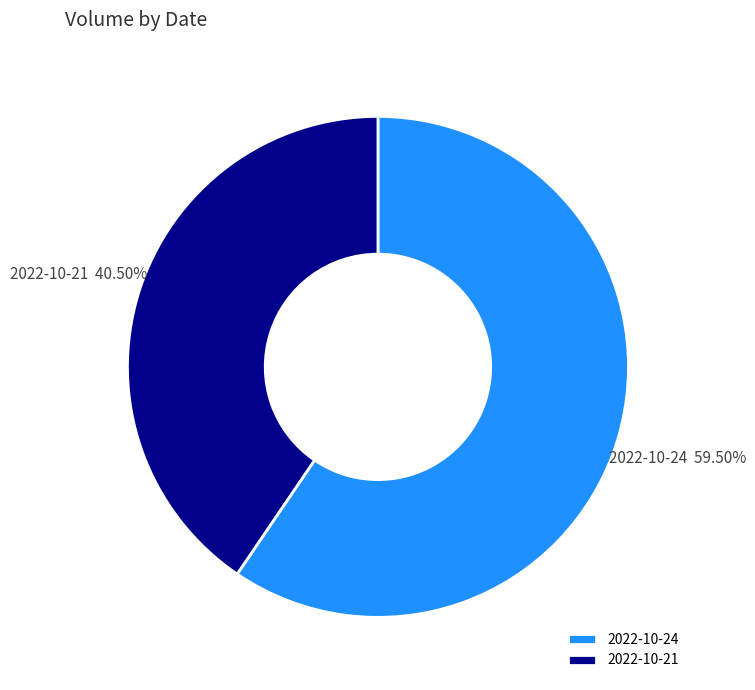

Which has a higher value, 2022-10-24 or 2022-10-21?

2022-10-24